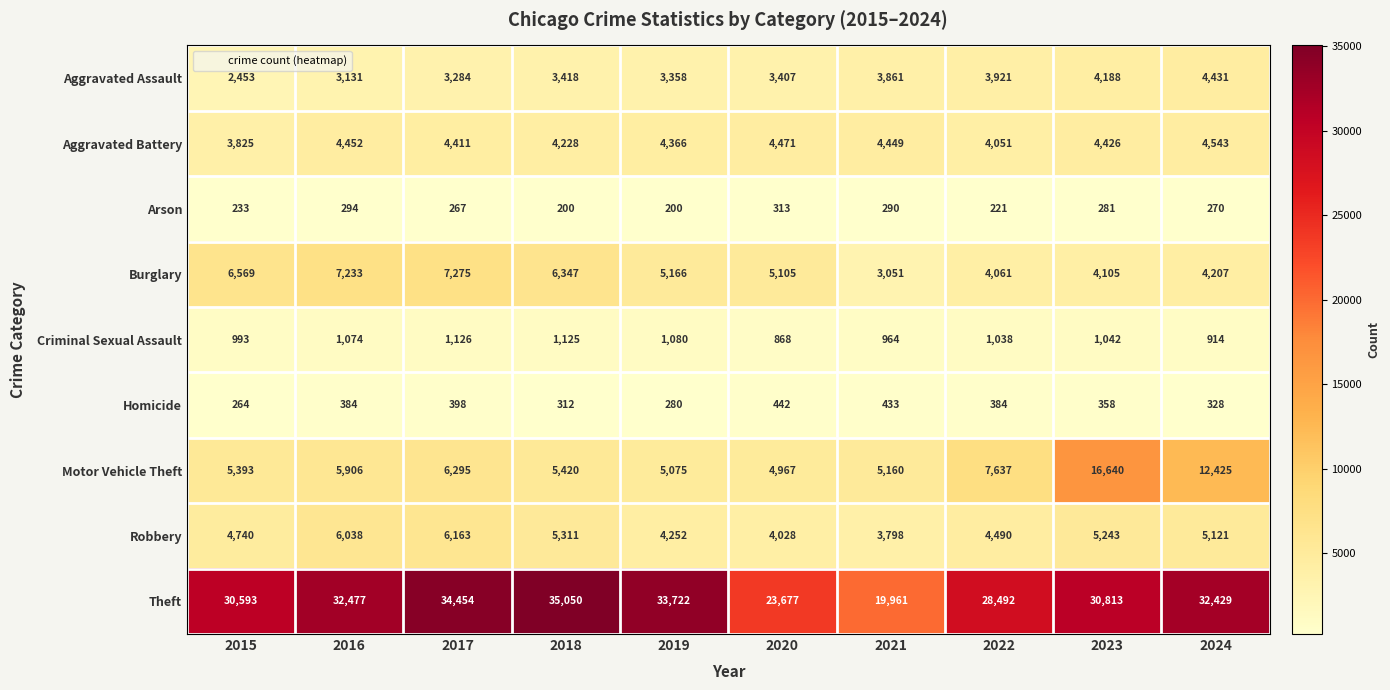

How many categories are shown in the chart?

10